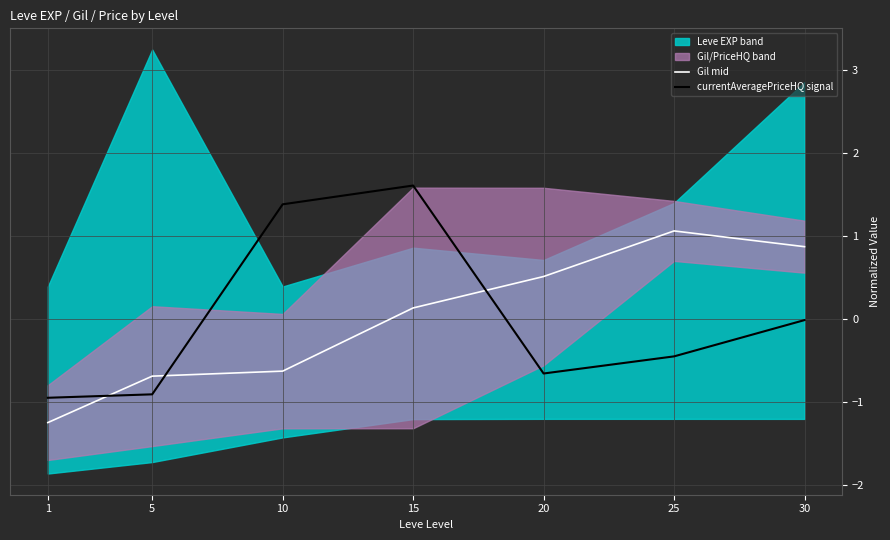

Reading left to right, list all the values displayed in this chart.

Gil mid: -1.3	-0.7	-0.6	0.1	0.5	1.1	0.9
currentAveragePriceHQ signal: -1.0	-0.9	1.4	1.6	-0.7	-0.5	-0.0